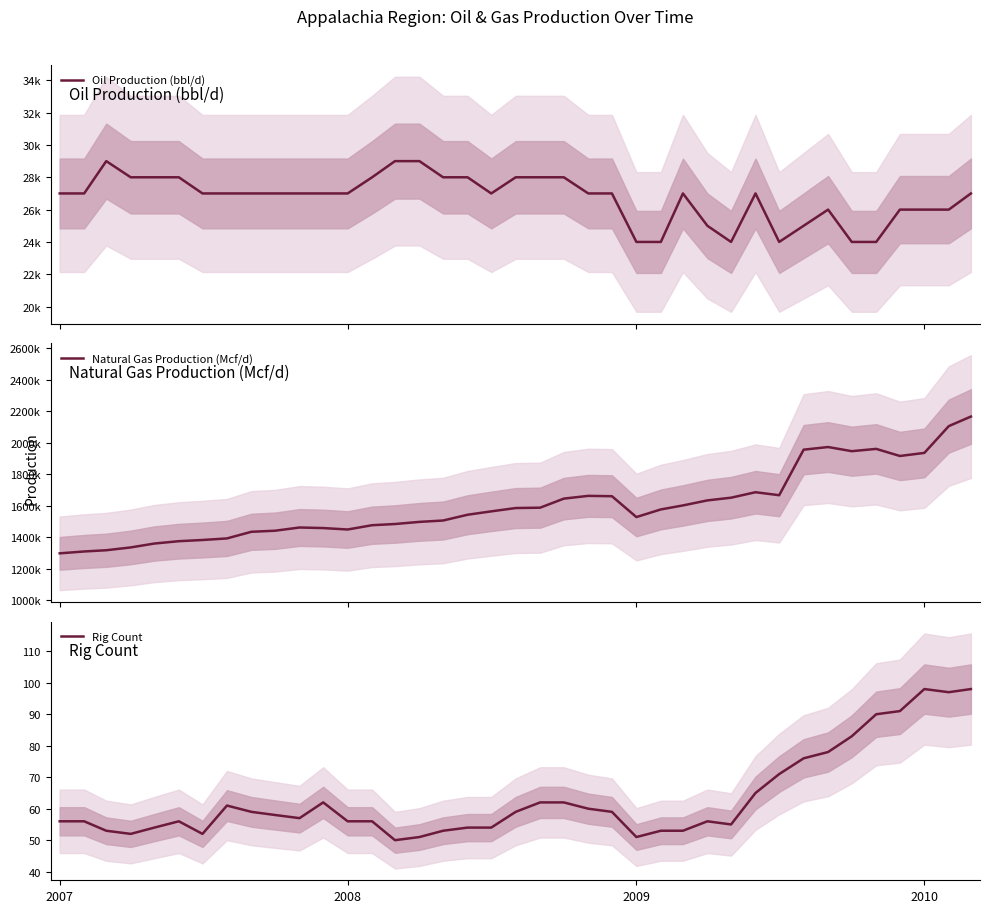

What is the sum of all Oil Production (bbl/d) values?

1042000